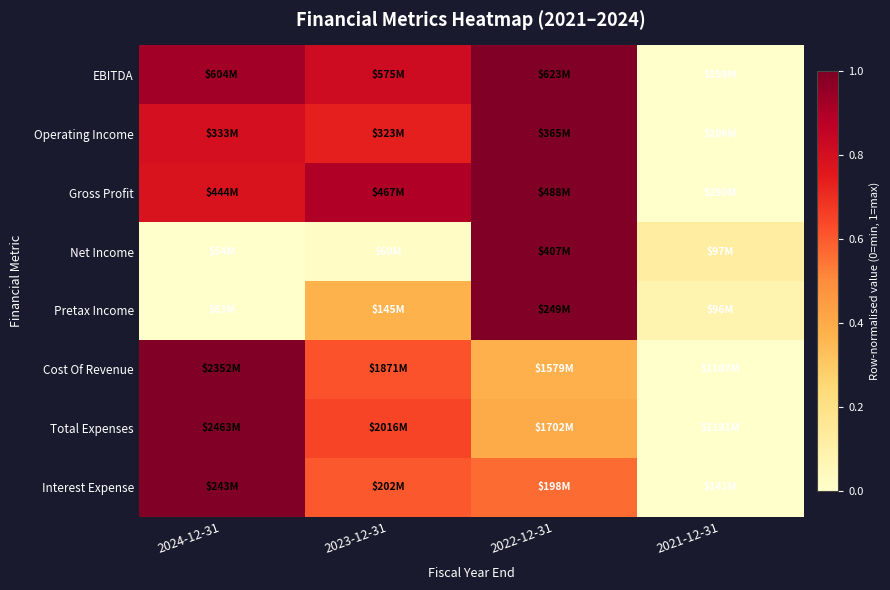

Reading left to right, extract all data points from this chart.

EBITDA: 2024-12-31=0.9	2023-12-31=0.8	2022-12-31=1.0	2021-12-31=0.0
Operating Income: 2024-12-31=0.8	2023-12-31=0.7	2022-12-31=1.0	2021-12-31=0.0
Gross Profit: 2024-12-31=0.8	2023-12-31=0.9	2022-12-31=1.0	2021-12-31=0.0
Net Income: 2024-12-31=0.0	2023-12-31=0.0	2022-12-31=1.0	2021-12-31=0.1
Pretax Income: 2024-12-31=0.0	2023-12-31=0.4	2022-12-31=1.0	2021-12-31=0.1
Cost Of Revenue: 2024-12-31=1.0	2023-12-31=0.6	2022-12-31=0.4	2021-12-31=0.0
Total Expenses: 2024-12-31=1.0	2023-12-31=0.6	2022-12-31=0.4	2021-12-31=0.0
Interest Expense: 2024-12-31=1.0	2023-12-31=0.6	2022-12-31=0.6	2021-12-31=0.0